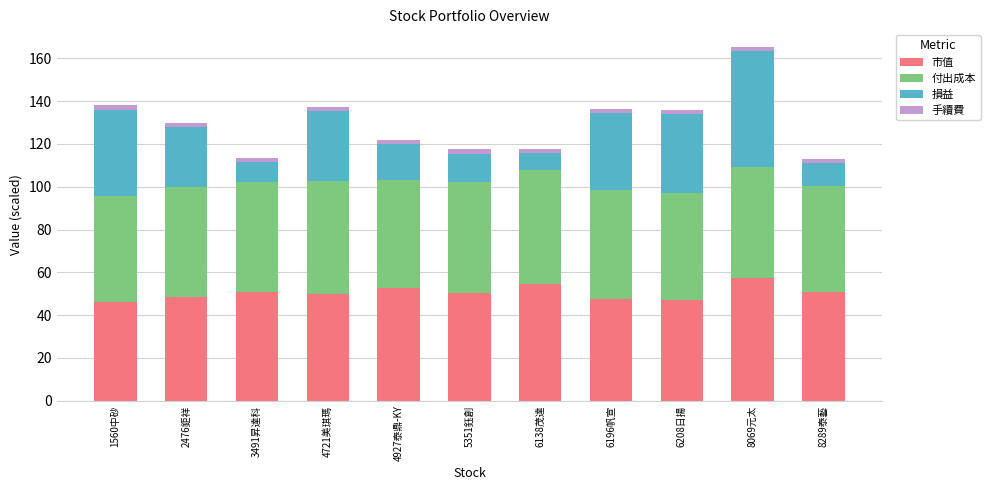

The 市值 series shows 88.6 at 6138茂達. True or false?

False